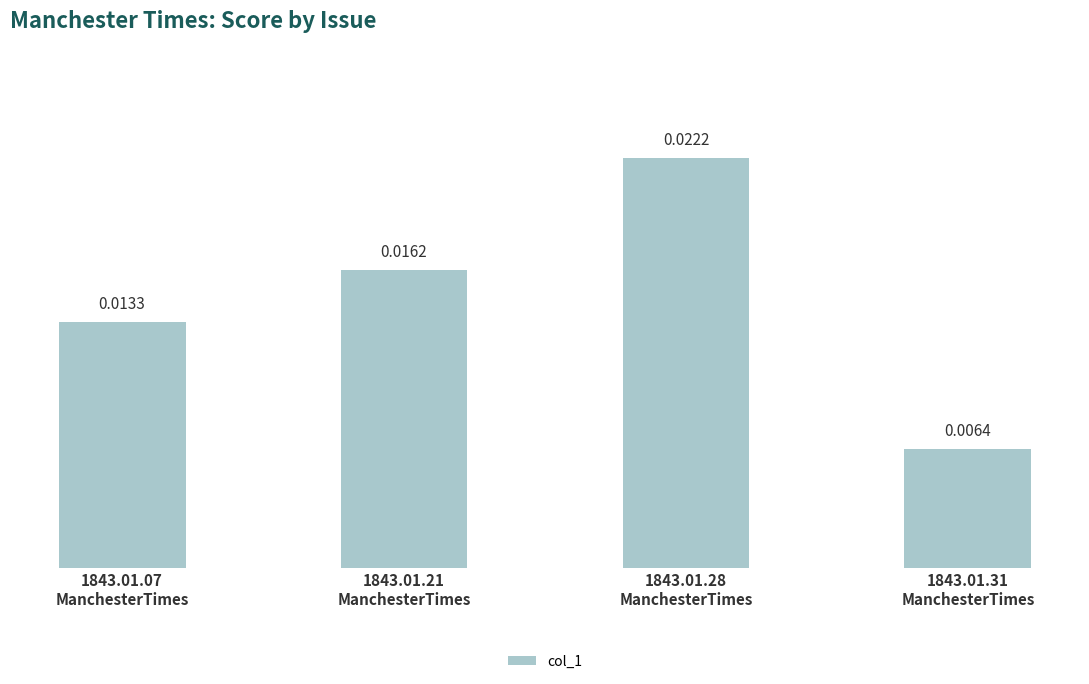

What is the sum of all values?

0.1